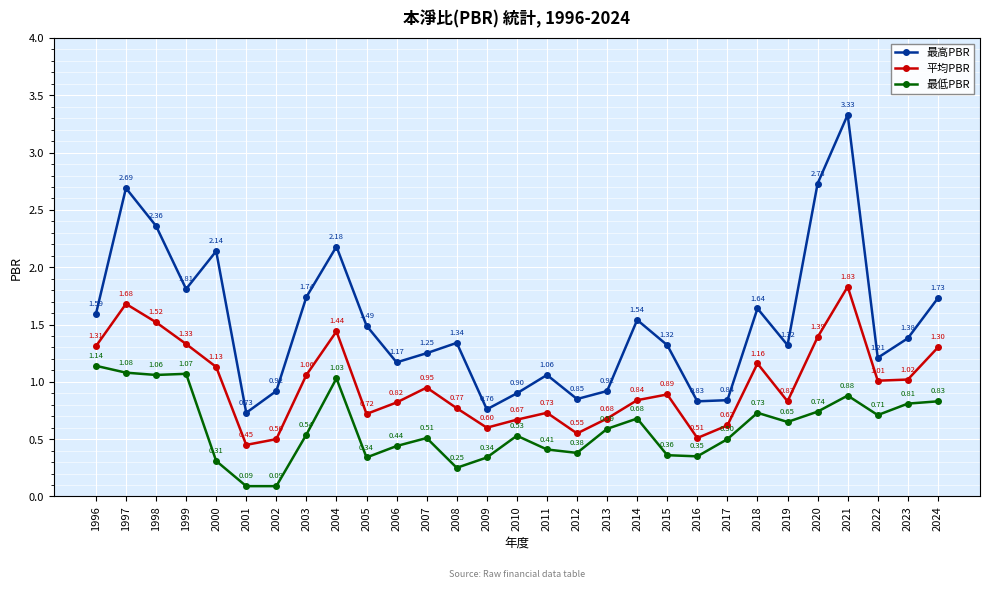

What is the difference between the 最高PBR values at 2018 and 2011?

0.6